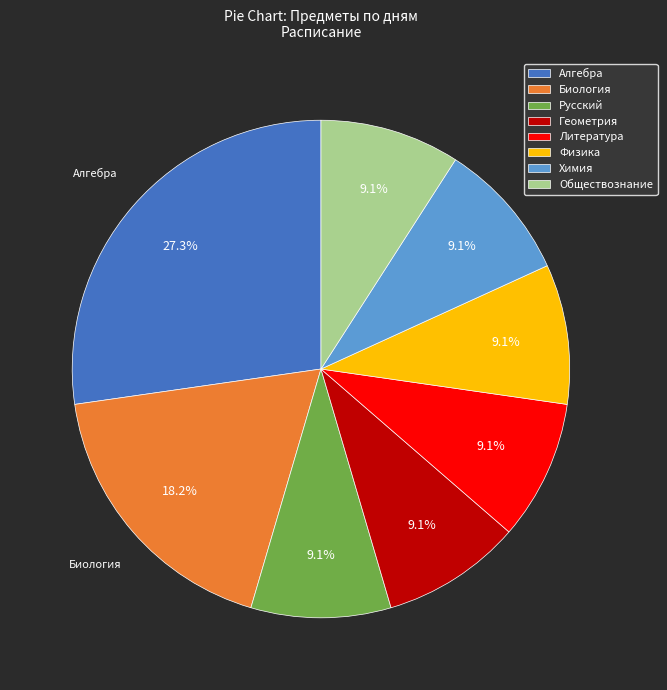

How many slices are in this pie chart?

8